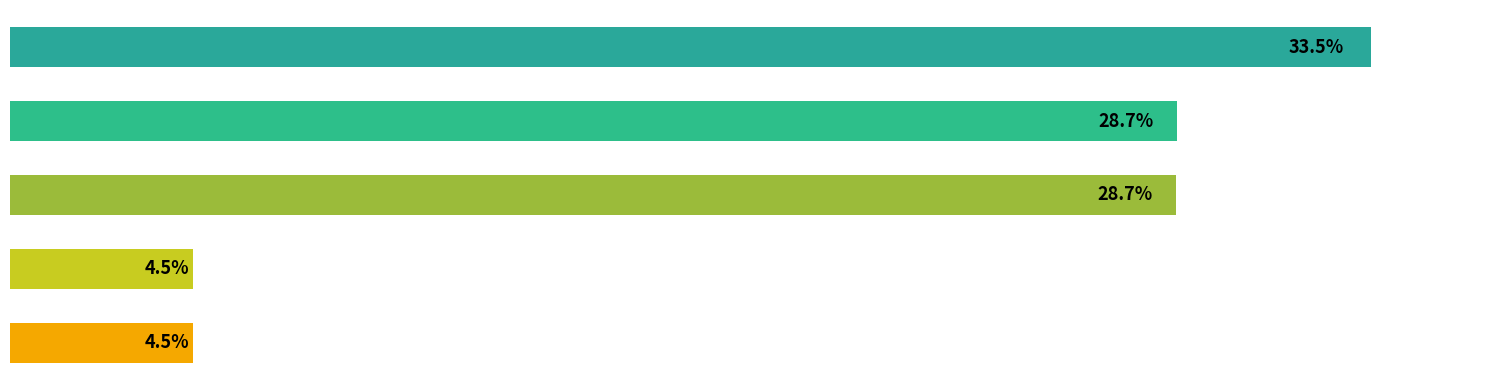

Are the bars horizontal?

Yes